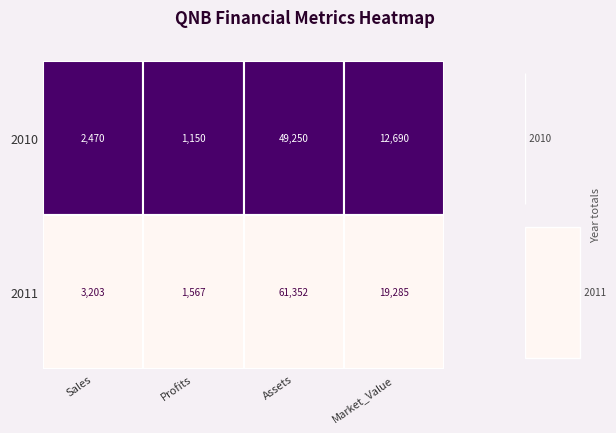

What value does the Sales series have at 0?

2470.0